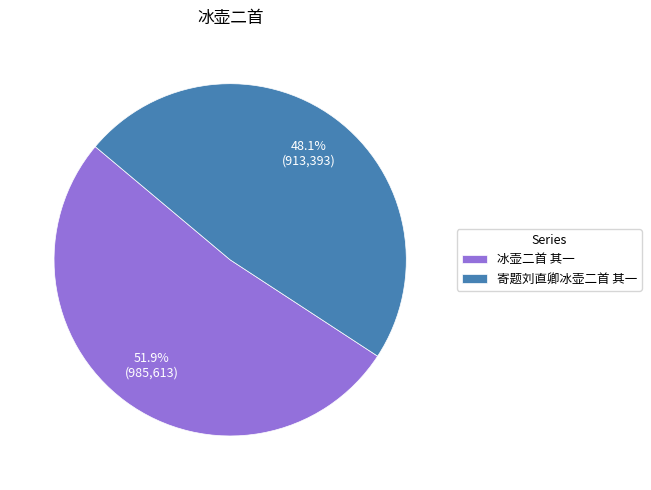

Is it true that 寄题刘直卿冰壶二首 其一 is 59% of the pie?

False